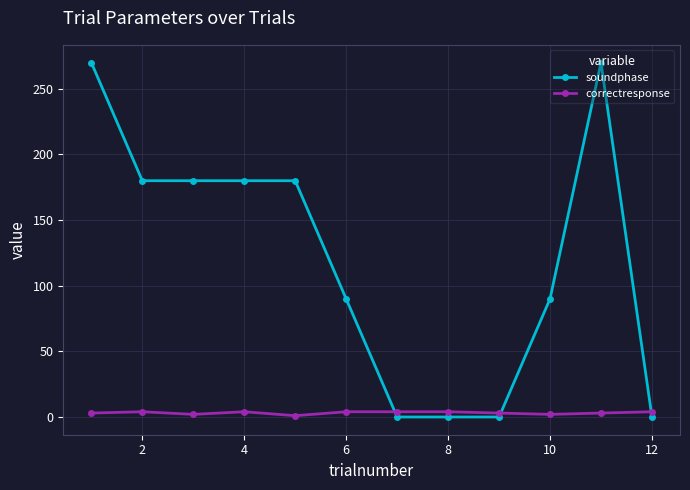

What is the difference between the second highest and minimum values in the correctresponse series?

3